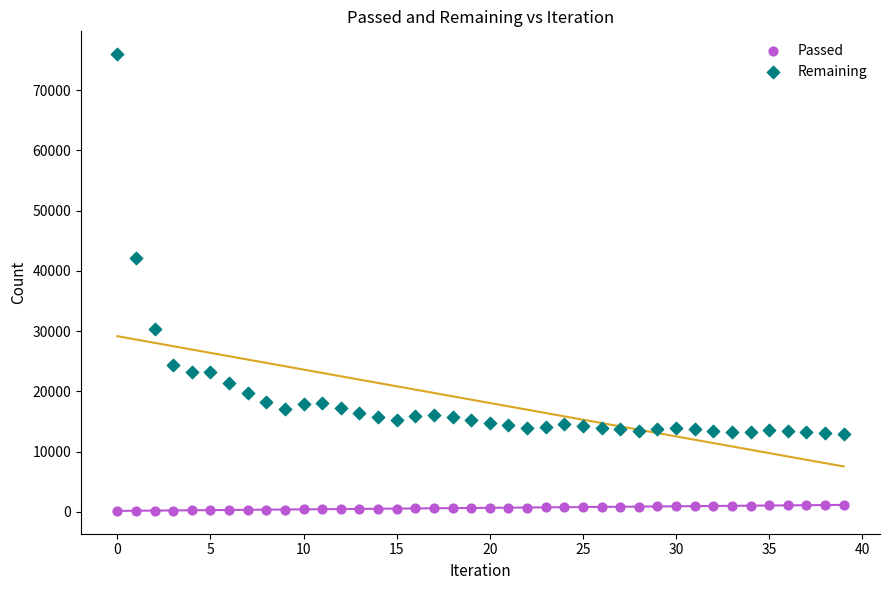

Across all data points, what is the range of Y values (max minus min)?

75840